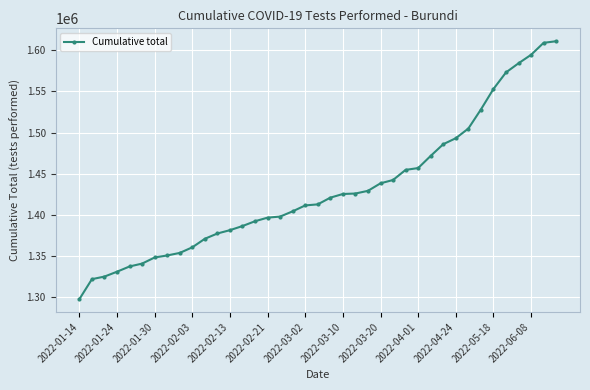

What is the value of the 30th point from the left?

1485730